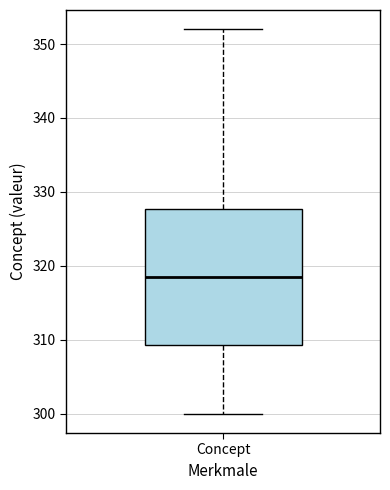

Transcribe this box plot: give where the median line is, the range the box spans, and where the two whiskers end, as read against the y-axis. The values are not printed on the chart, so give them approximately, as read against the axis.

median 319, box 309 to 328, whiskers 300 to 352